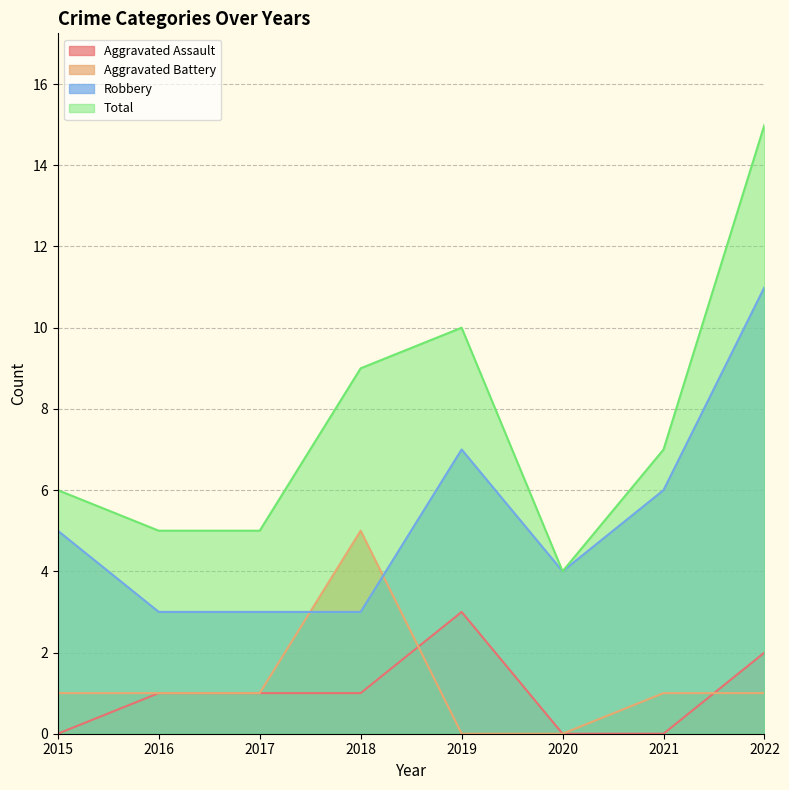

What is the difference between the second highest and second lowest values in the Aggravated Battery series?

1